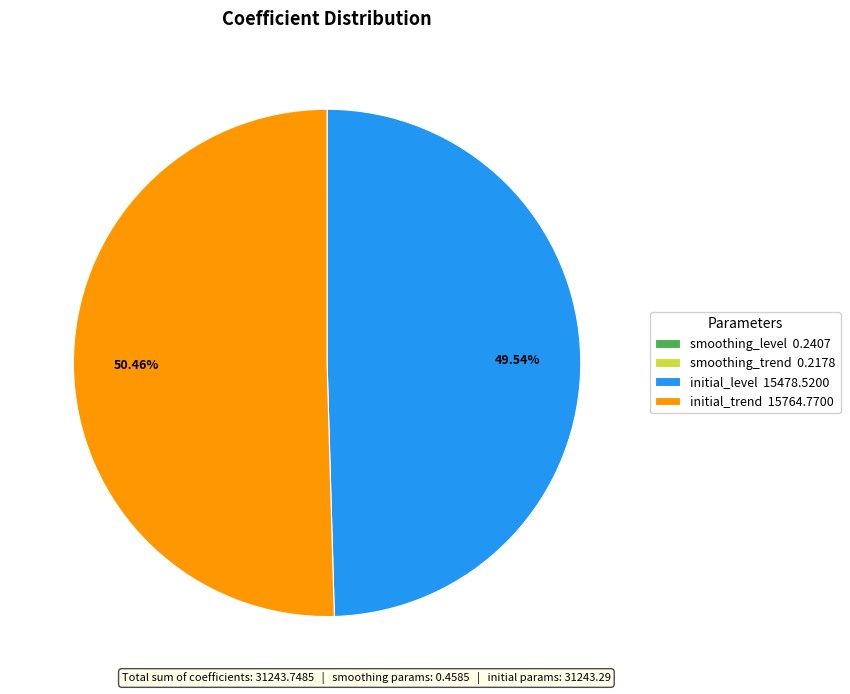

To the nearest percent, what is the average slice percentage?

25%